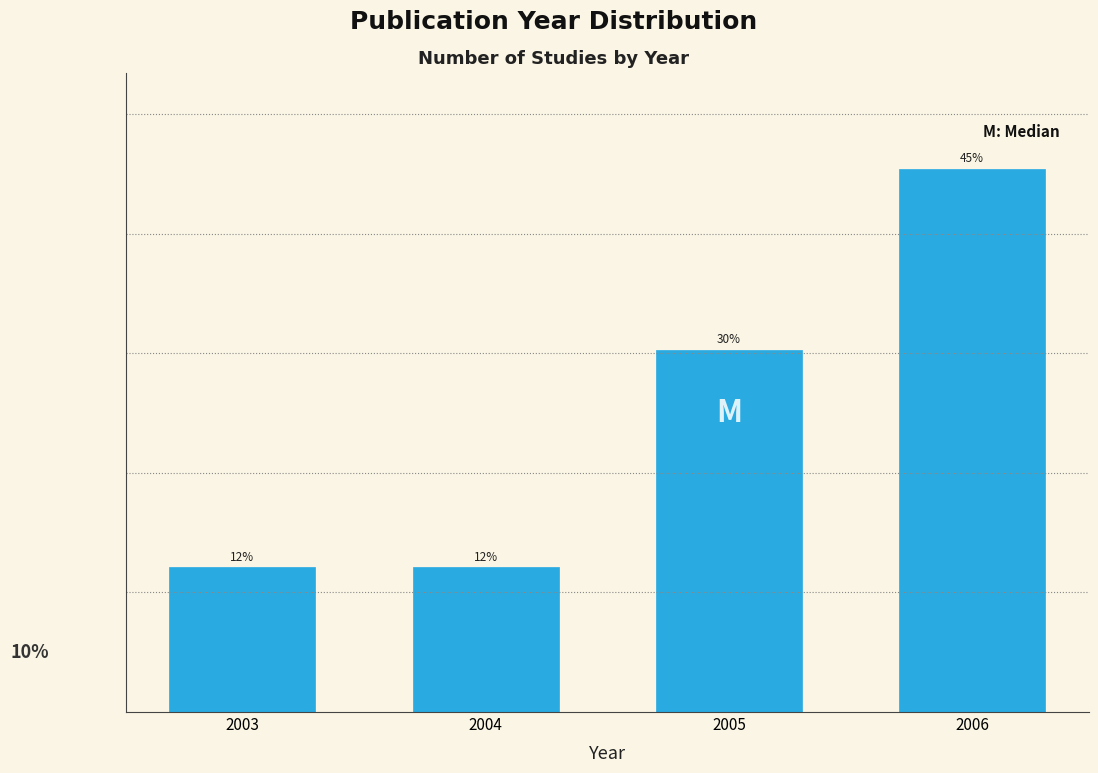

Does the chart contain any negative values?

No